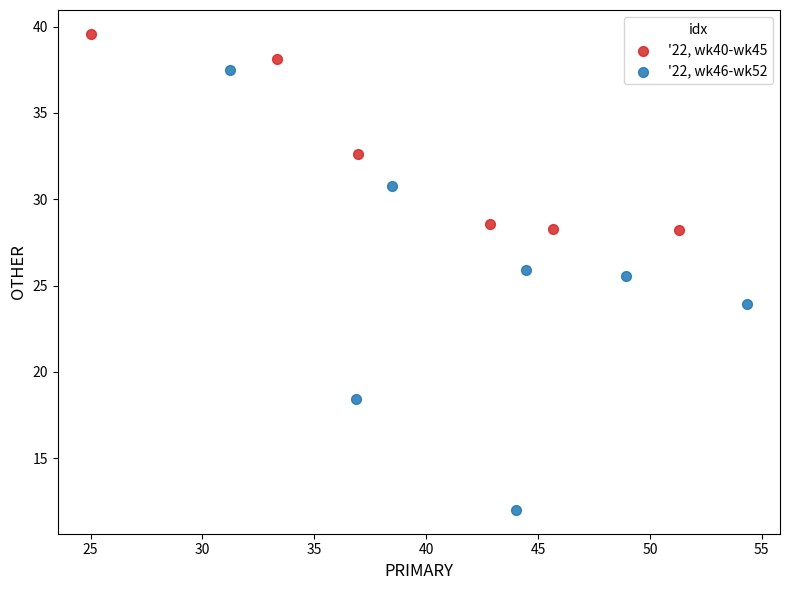

Which series has the largest Y range (max minus min)?

'22, wk46-wk52